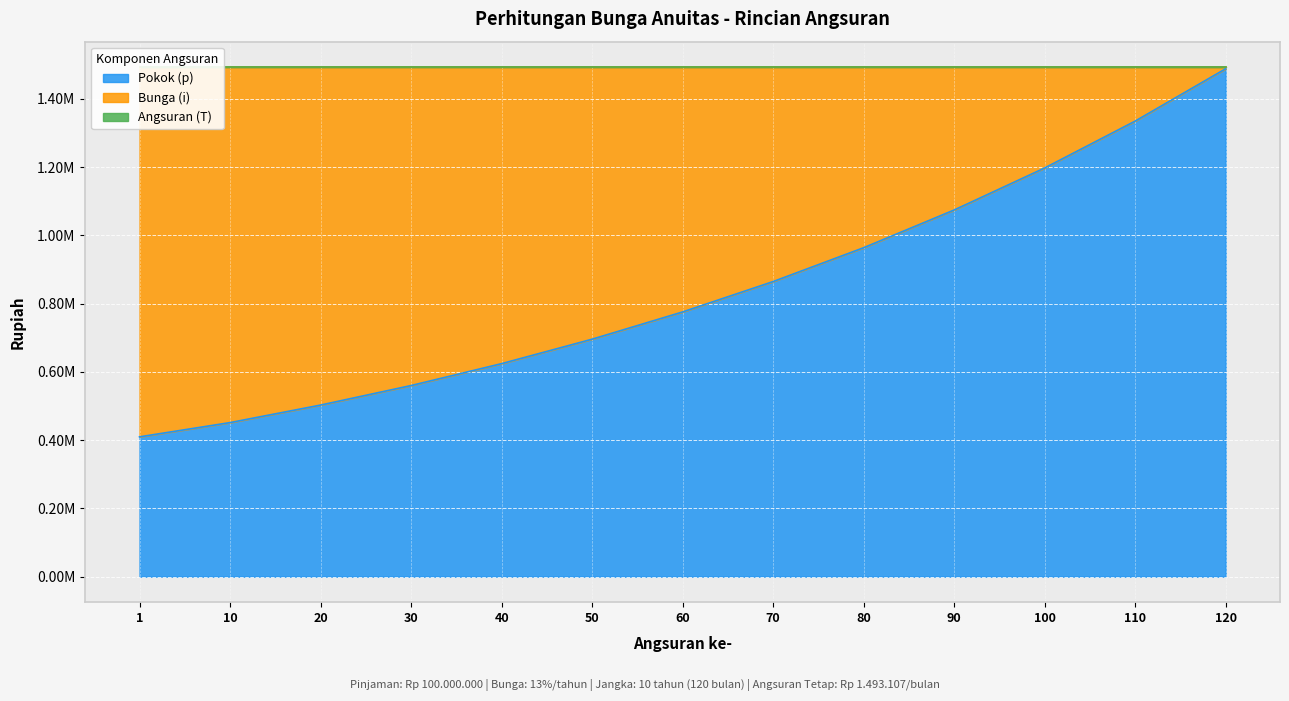

True or false: Angsuran (T) has a value of 837175.0 at 60.

False